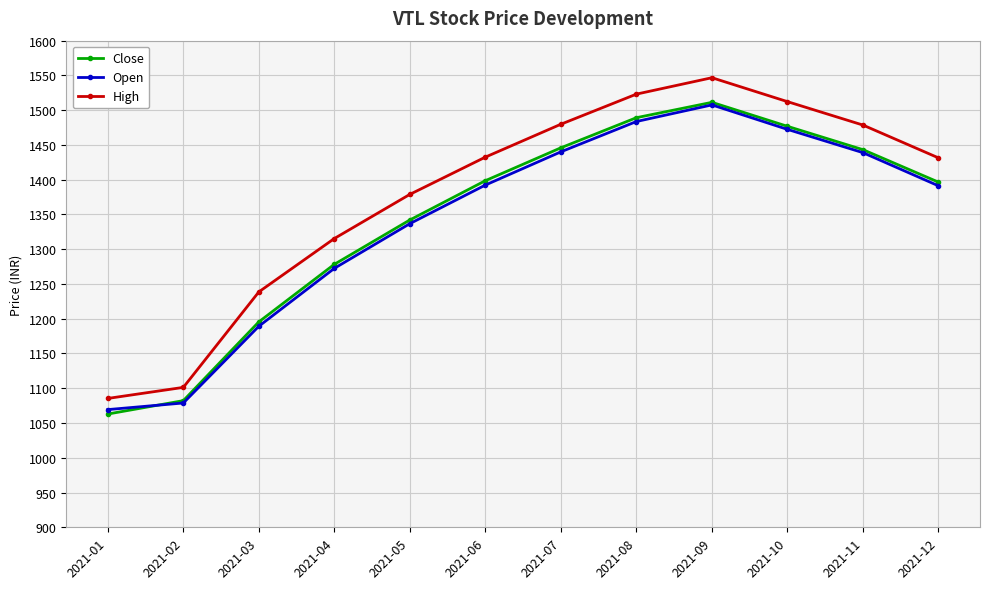

At how many categories does at least one series exceed 1195?

10